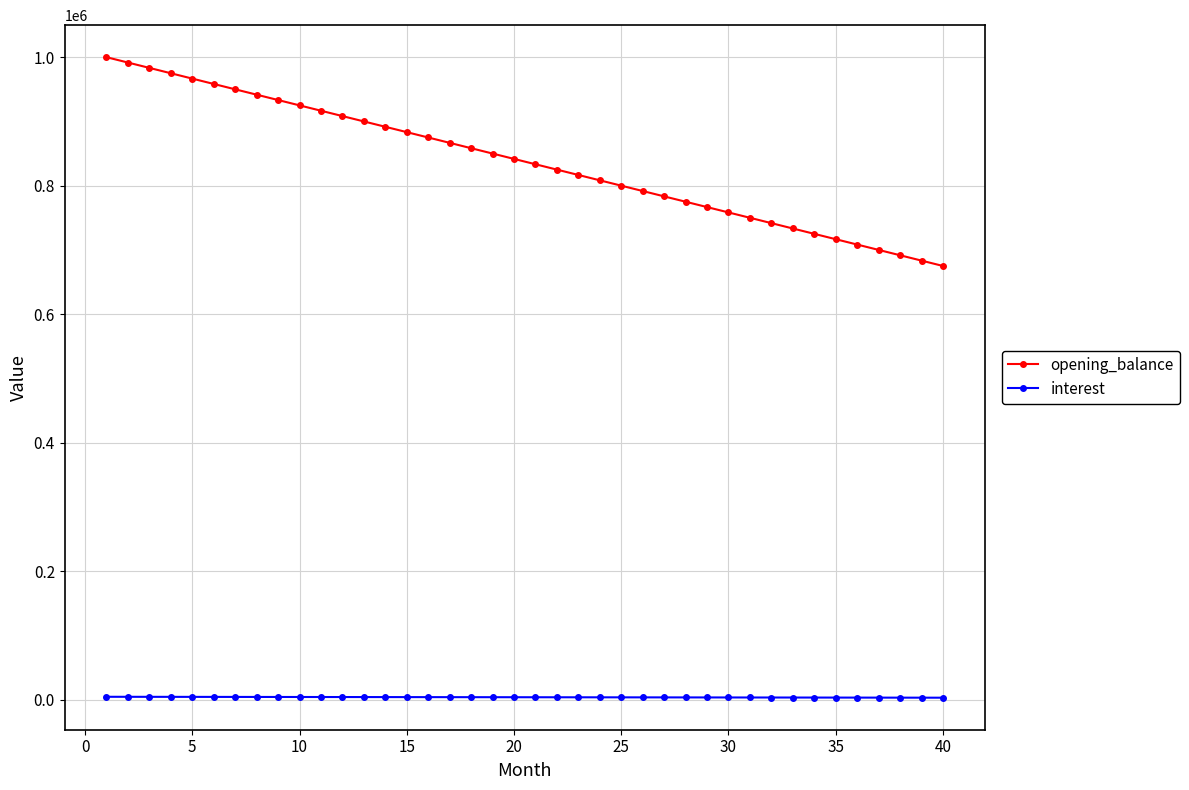

What is the sum of all interest values?

146562.5